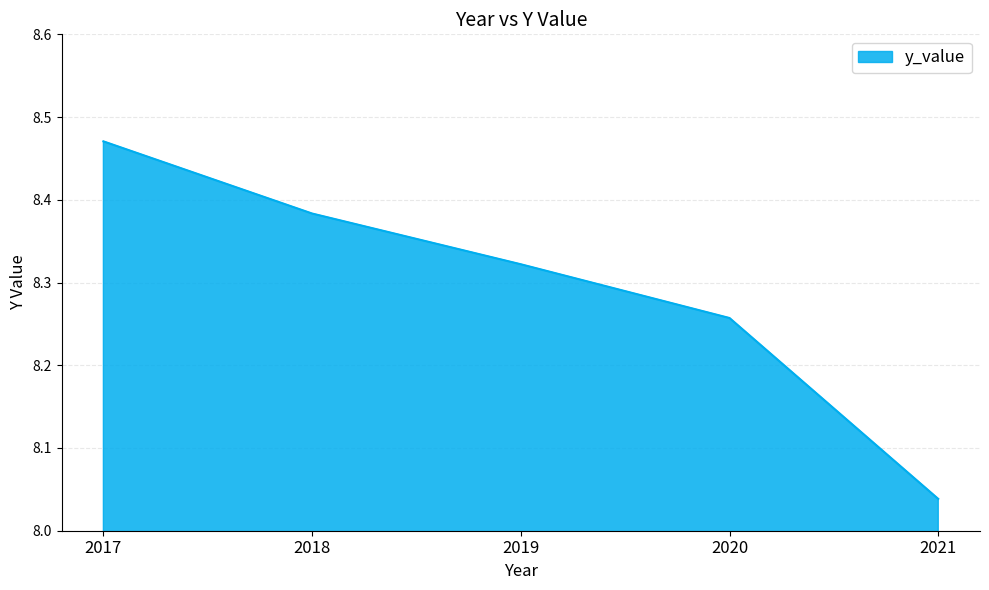

The value at 2021 is 13.8. True or false?

False